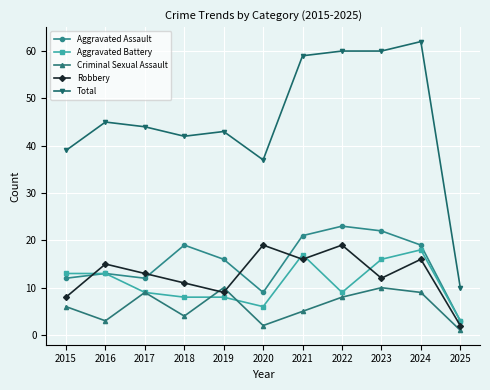

The value of Criminal Sexual Assault at 2024 is 9. True or false?

True